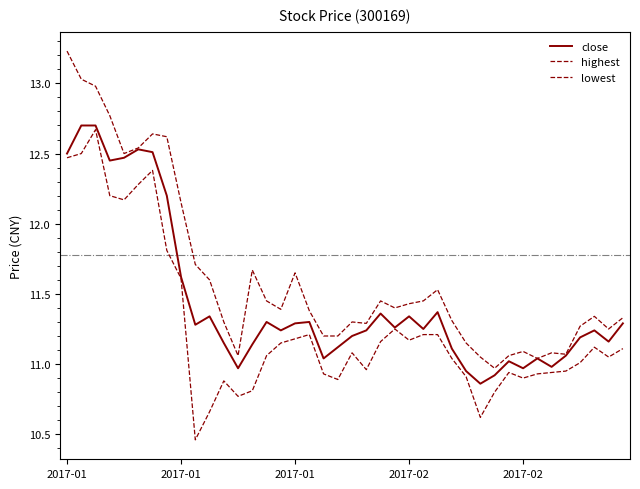

How many lines are shown in the chart?

3